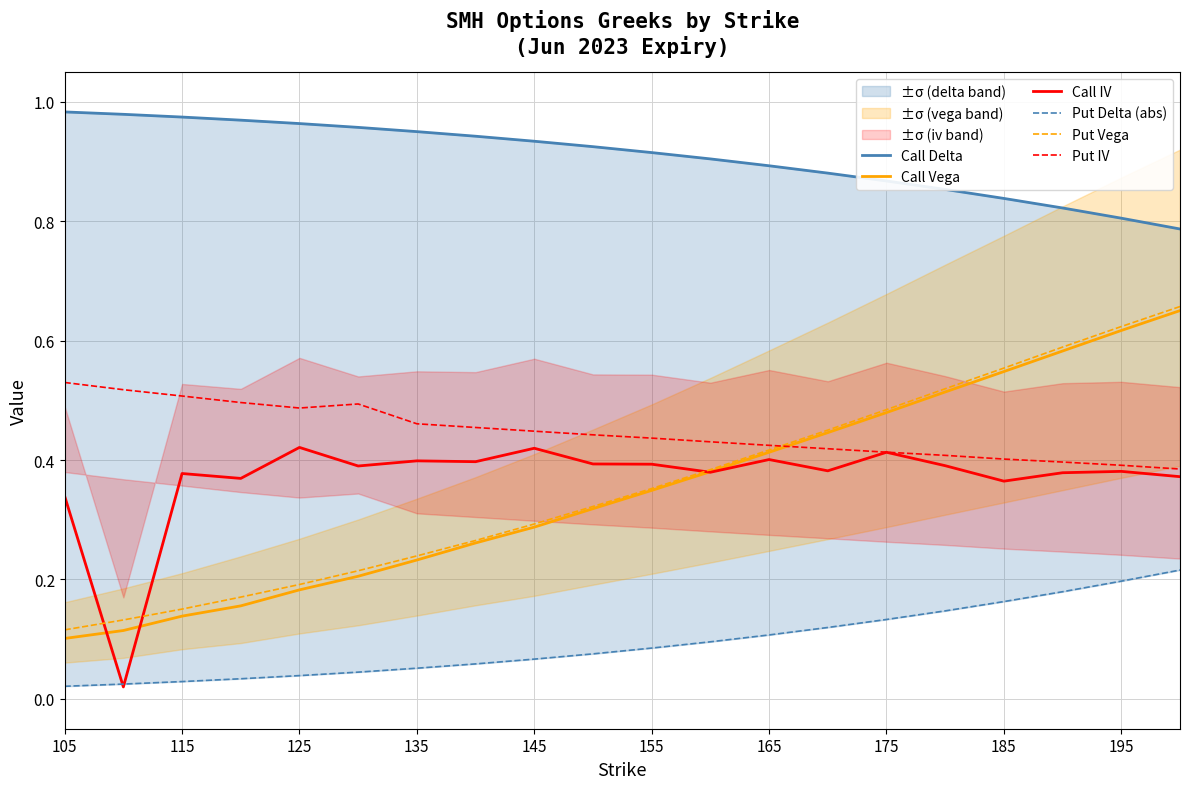

The Call Vega series shows 0.5 at 155. True or false?

False